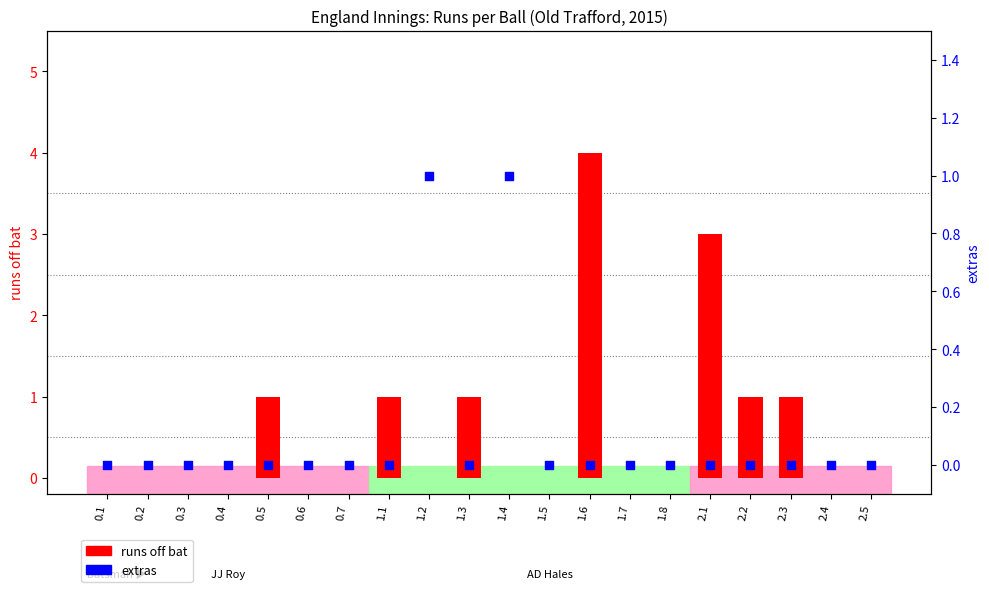

At how many categories does at least one series exceed 3?

1